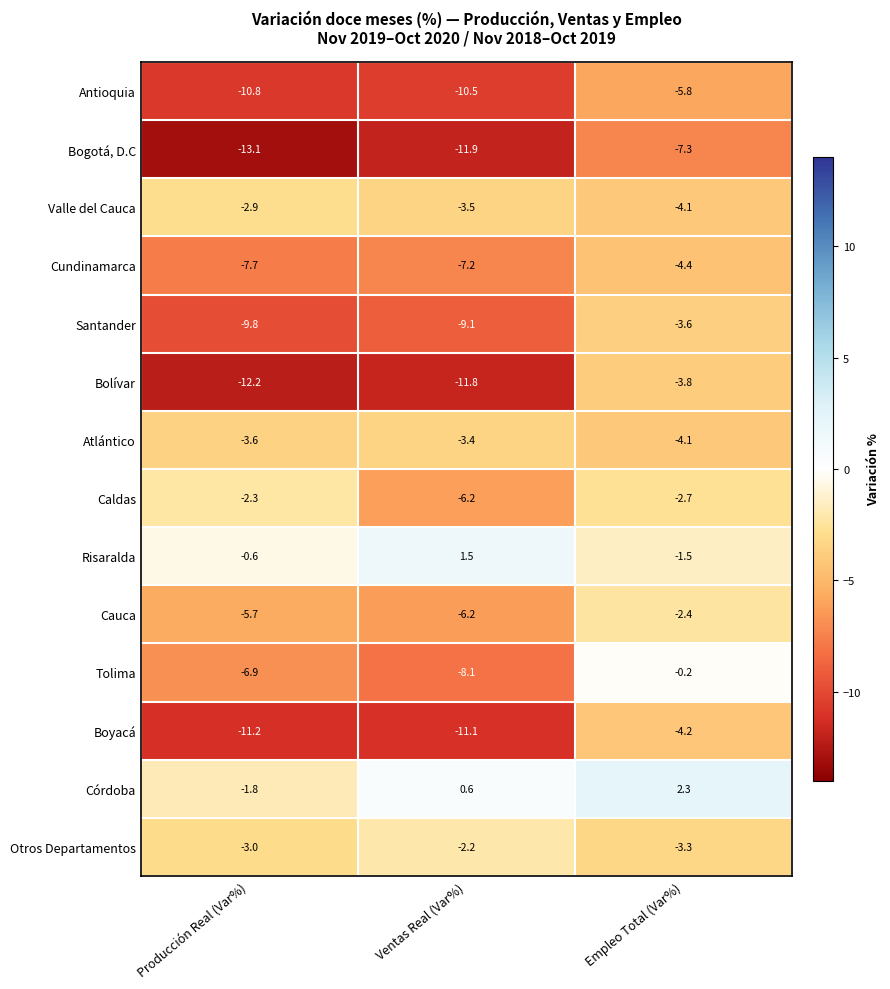

How many negative values does the Córdoba series have?

1